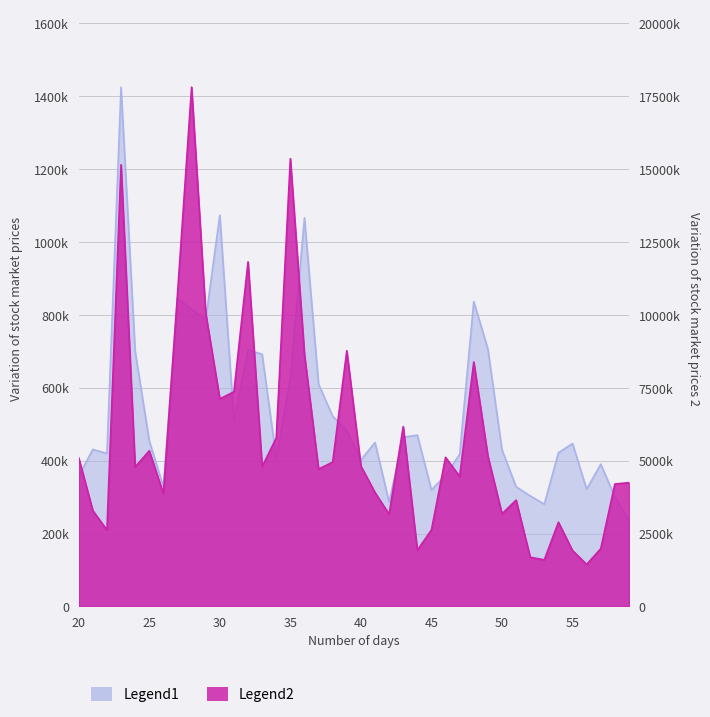

True or false: Trades has a value of 413141 at 2020-04-01.

False